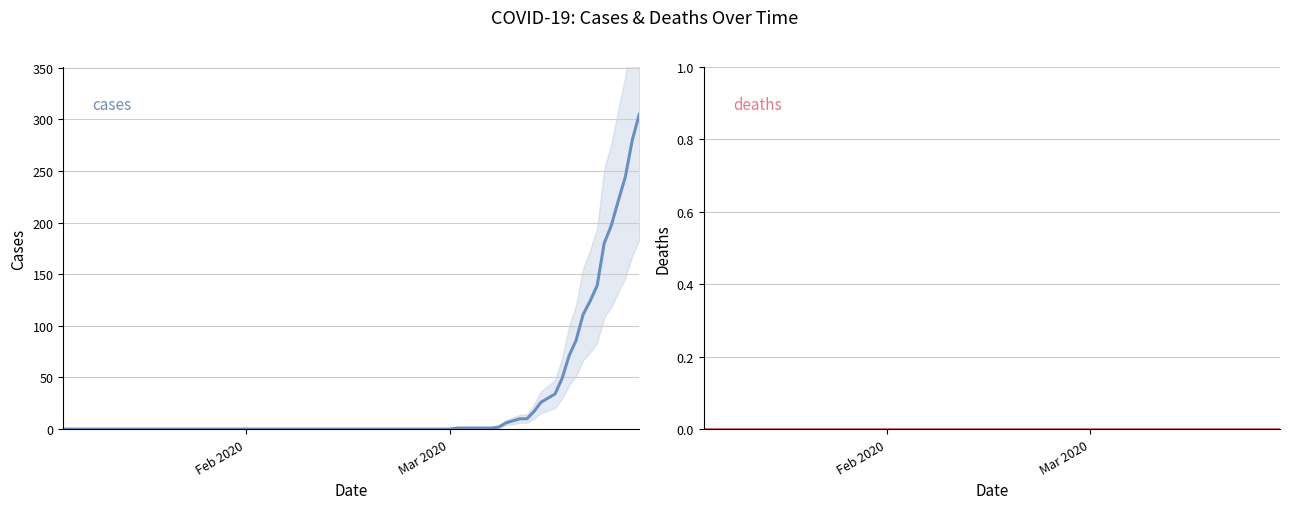

List the series in order of their overall mean, lowest first.

deaths, cases